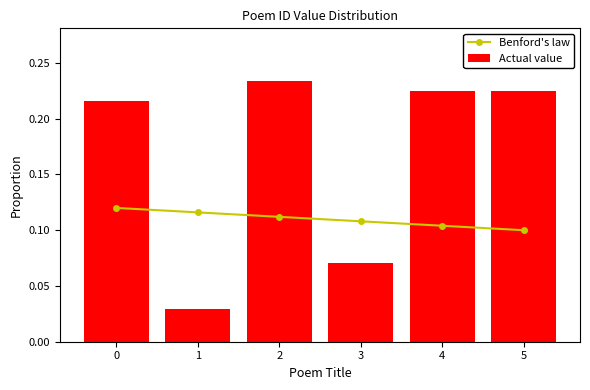

At which category does the chart reach its peak across all series?

2